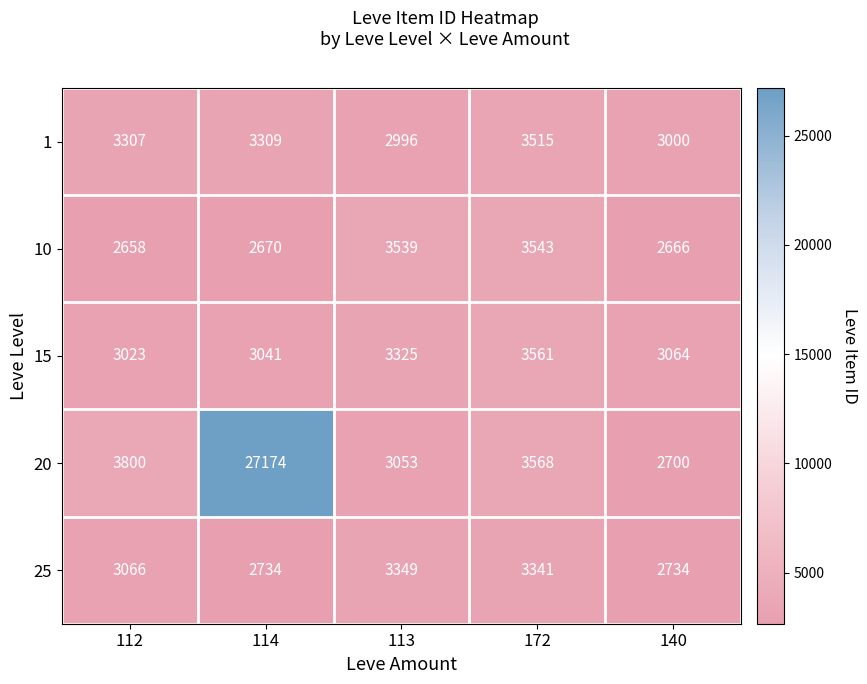

Where is 25 nearest to the value 3041?

112